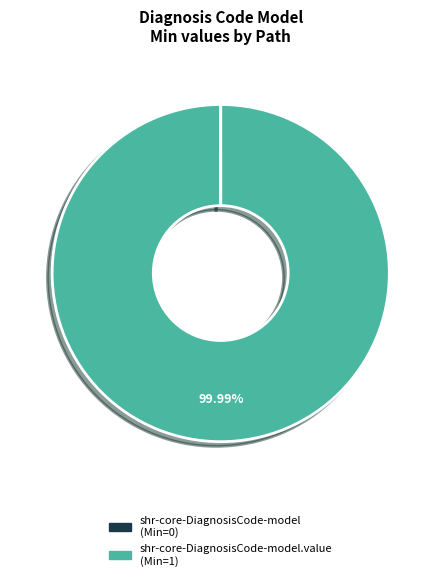

Is there a majority slice in this chart?

Yes